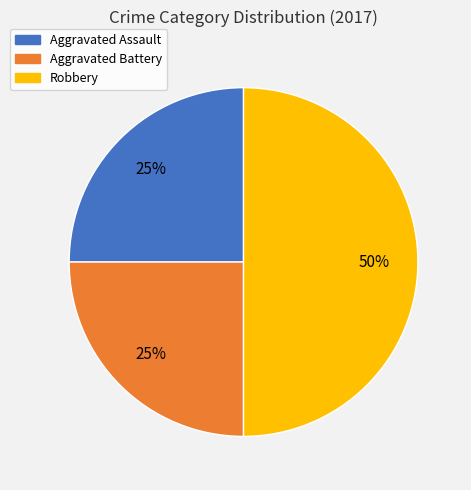

Which slice is the largest?

Robbery